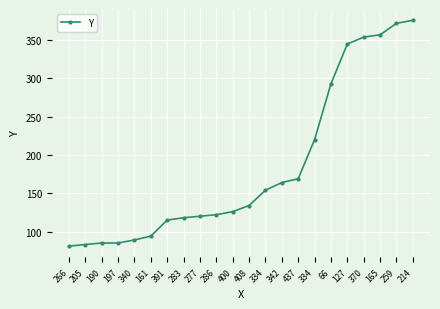

Is this an area chart (filled region under the line)?

No